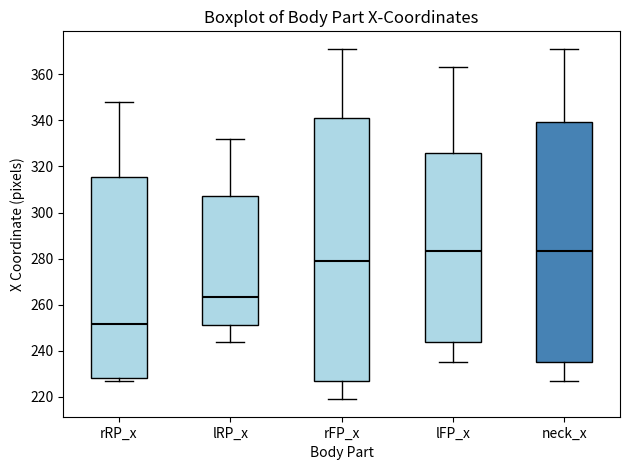

Where does the median line of the box for lRP_x sit on the y-axis? The values are not printed on the chart, so give them approximately, as read against the axis.

264